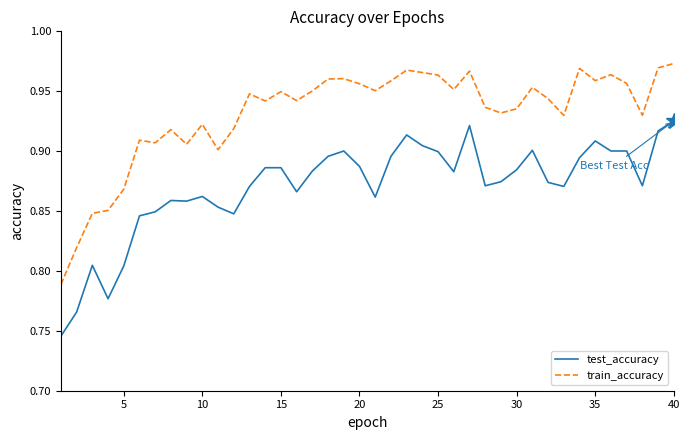

List the series in order of their peak value, lowest first.

test_accuracy, train_accuracy